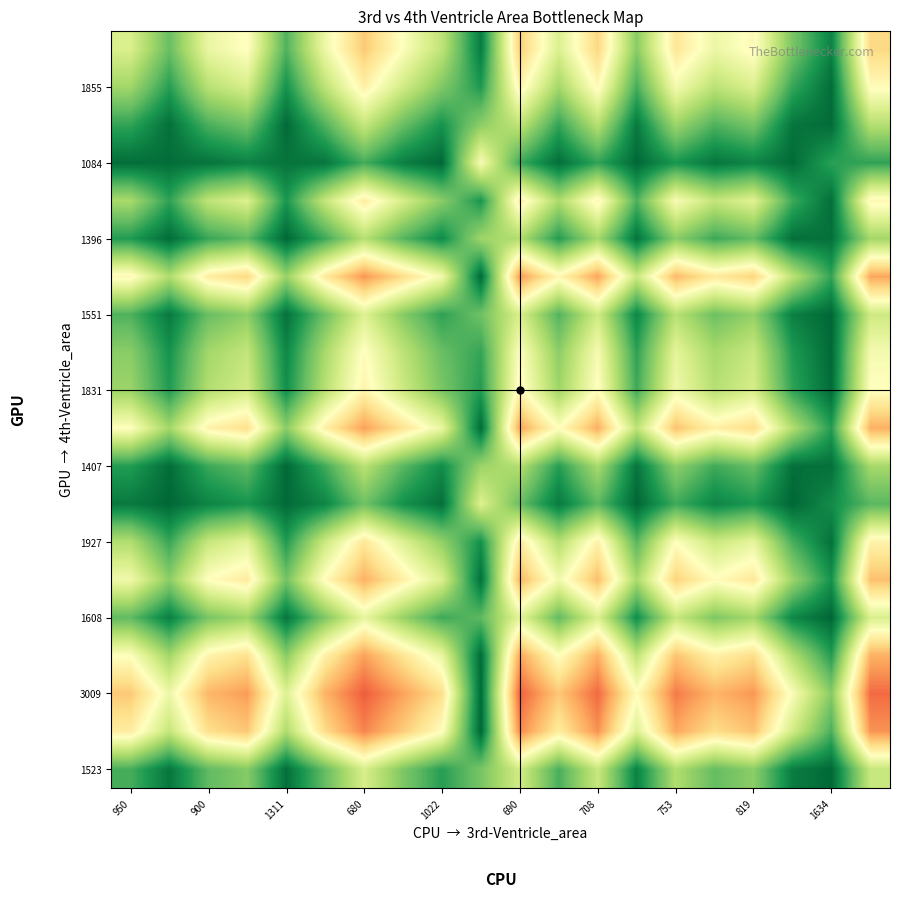

At how many categories does at least one series exceed 0?

20